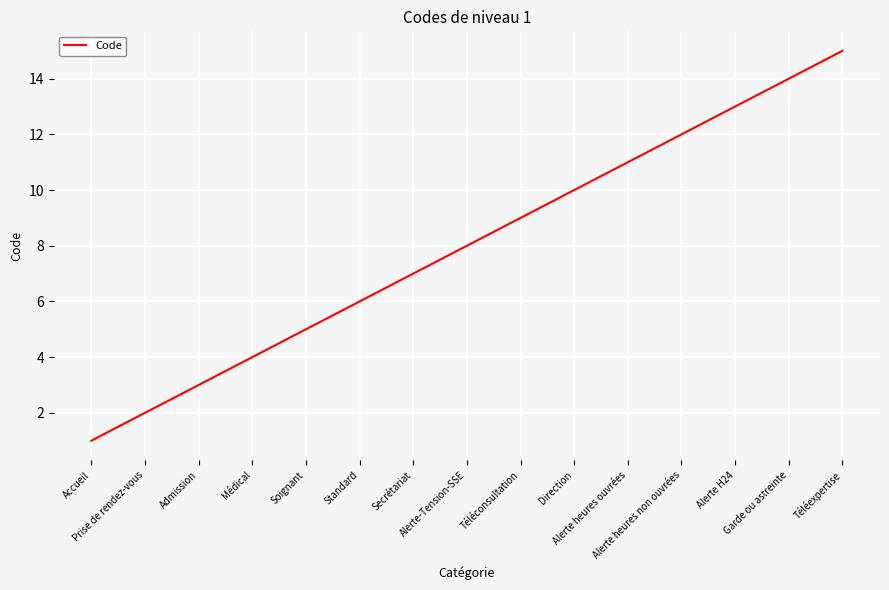

What is the sum of all values?

120